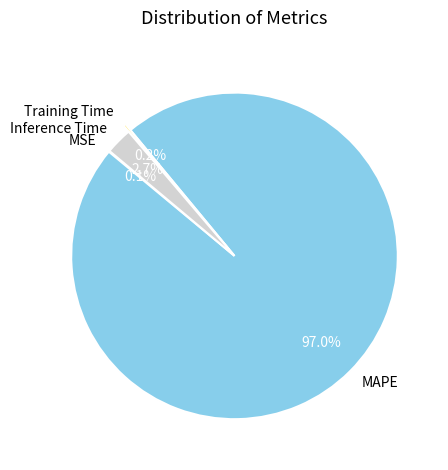

What percentage is the MAPE slice, to the nearest percent?

97%